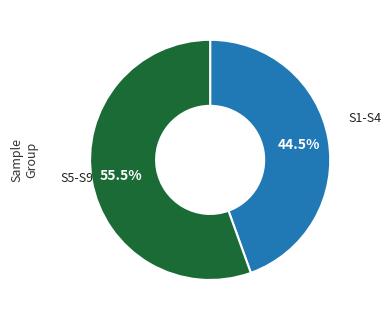

Is there any slice that represents more than half of the pie?

Yes